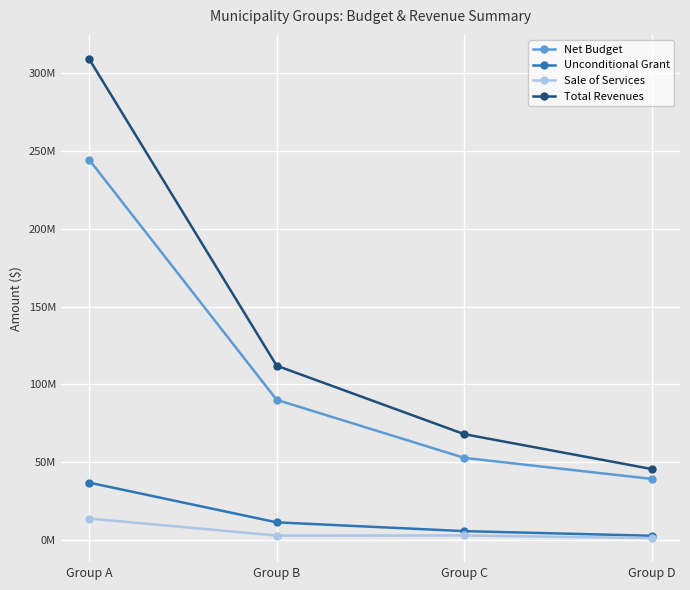

What are all the series names shown in the legend?

Net Budget, Unconditional Grant, Sale of Services, Total Revenues